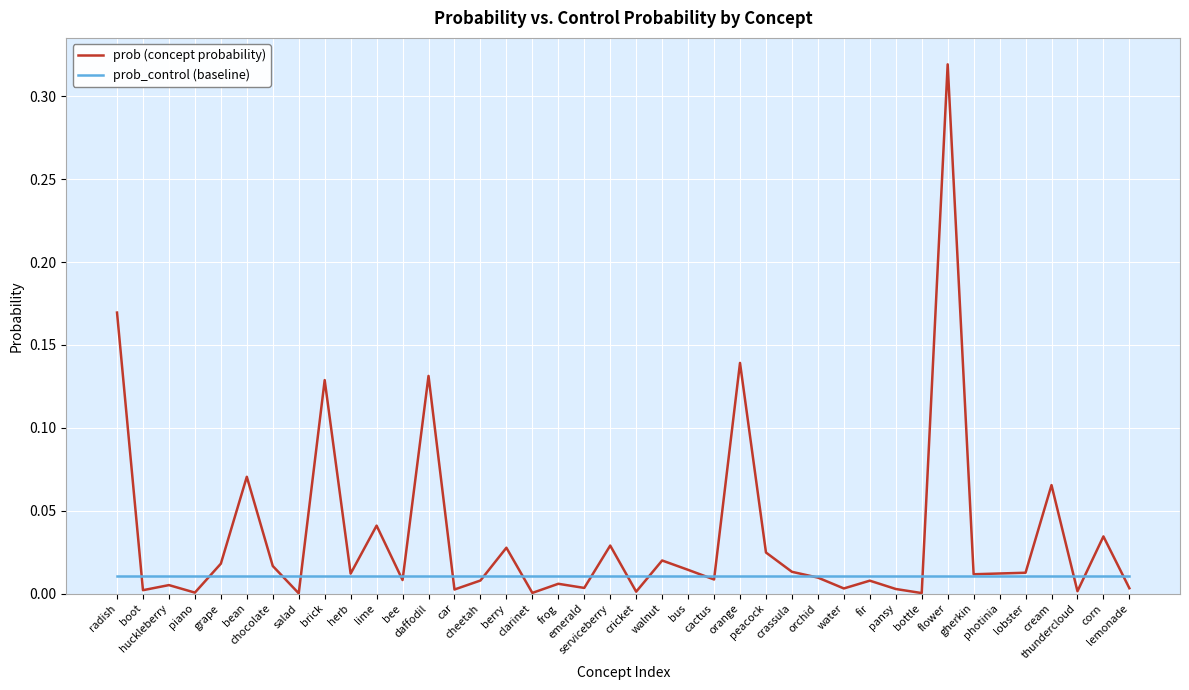

Rank the series by their maximum value, from lowest to highest.

prob_control (baseline), prob (concept probability)